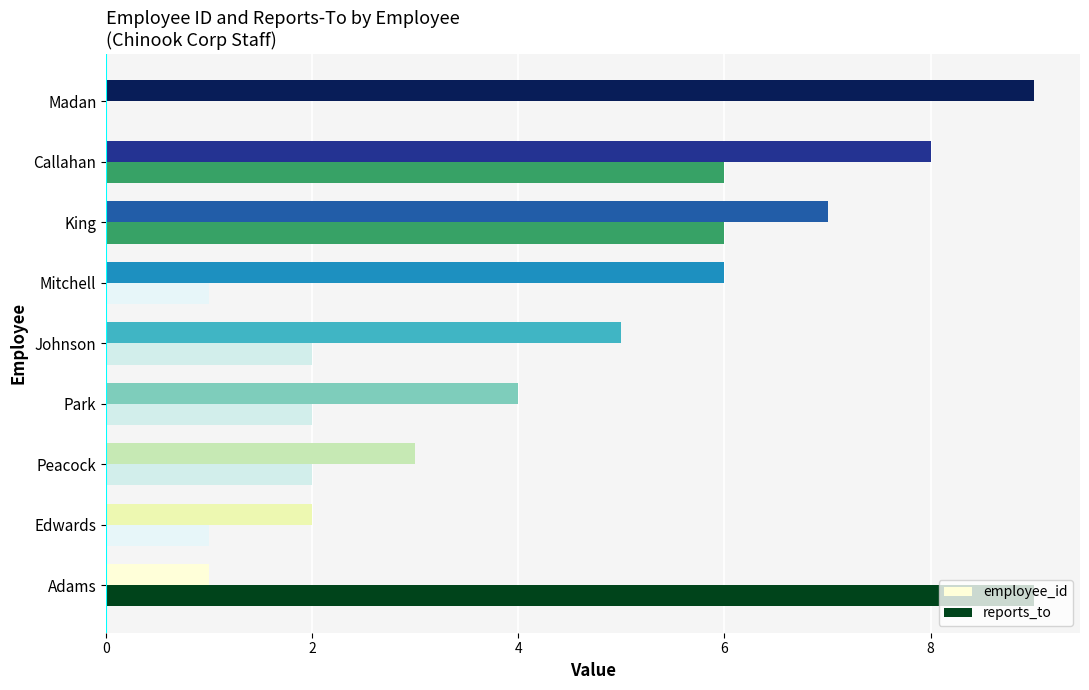

What is the total value across all series at Callahan?

14